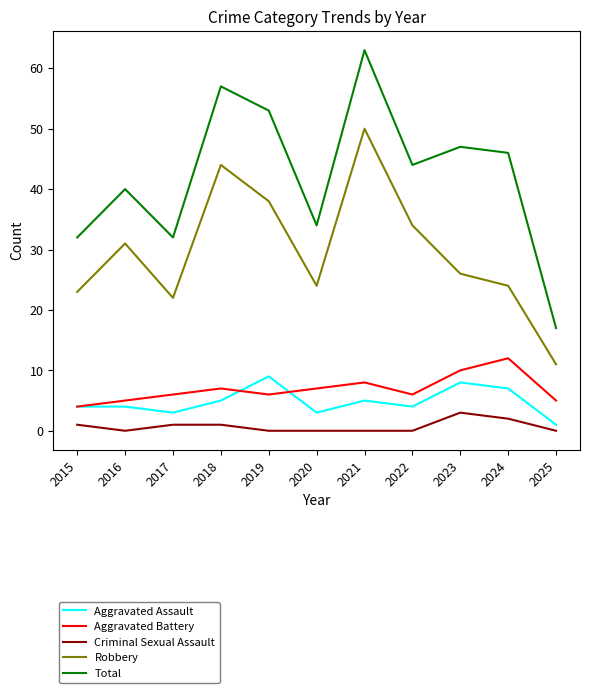

At which label does Aggravated Battery reach its minimum?

2015